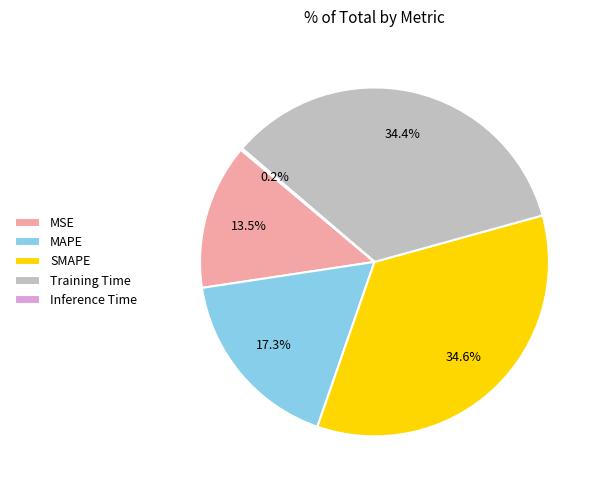

What portion of the pie excludes SMAPE?

65.4%